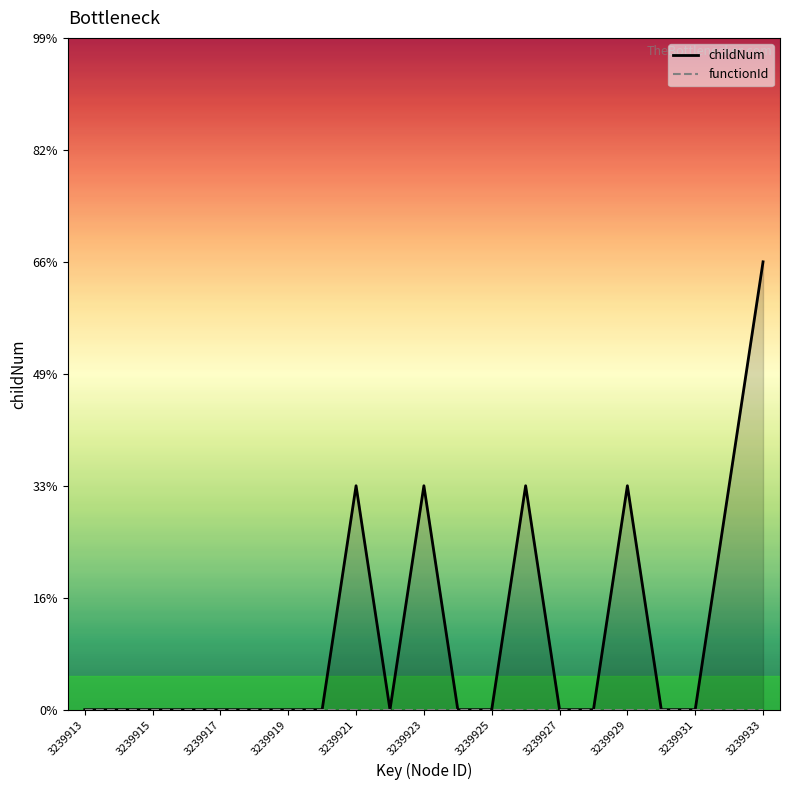

List the series in order of their overall mean, highest first.

childNum, functionId